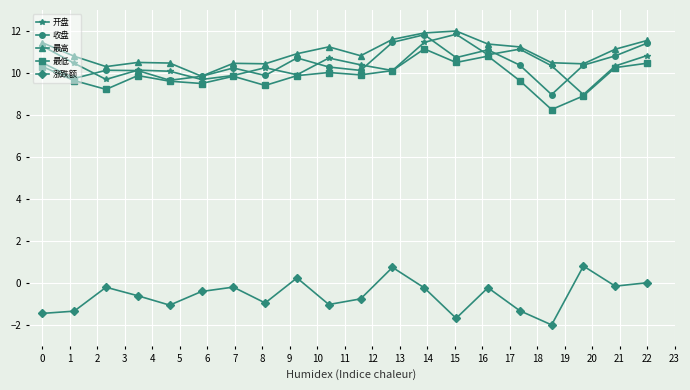

What is the highest value of the 最低 series?

11.1